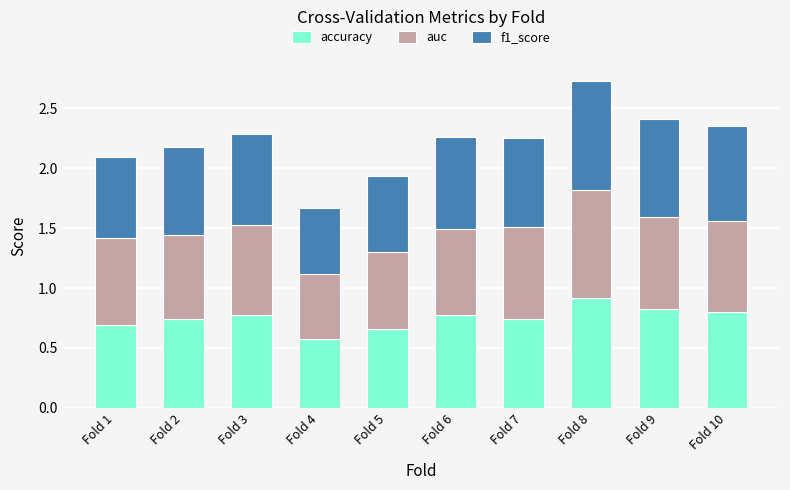

What is the total value across all series at Fold 7?

2.2